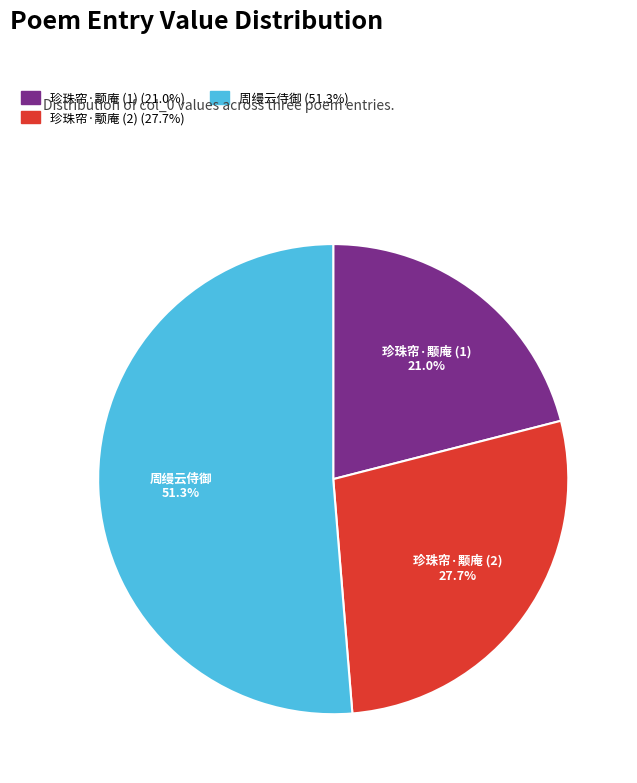

Which category has the smallest portion of the pie?

珍珠帘·颙庵 (1)